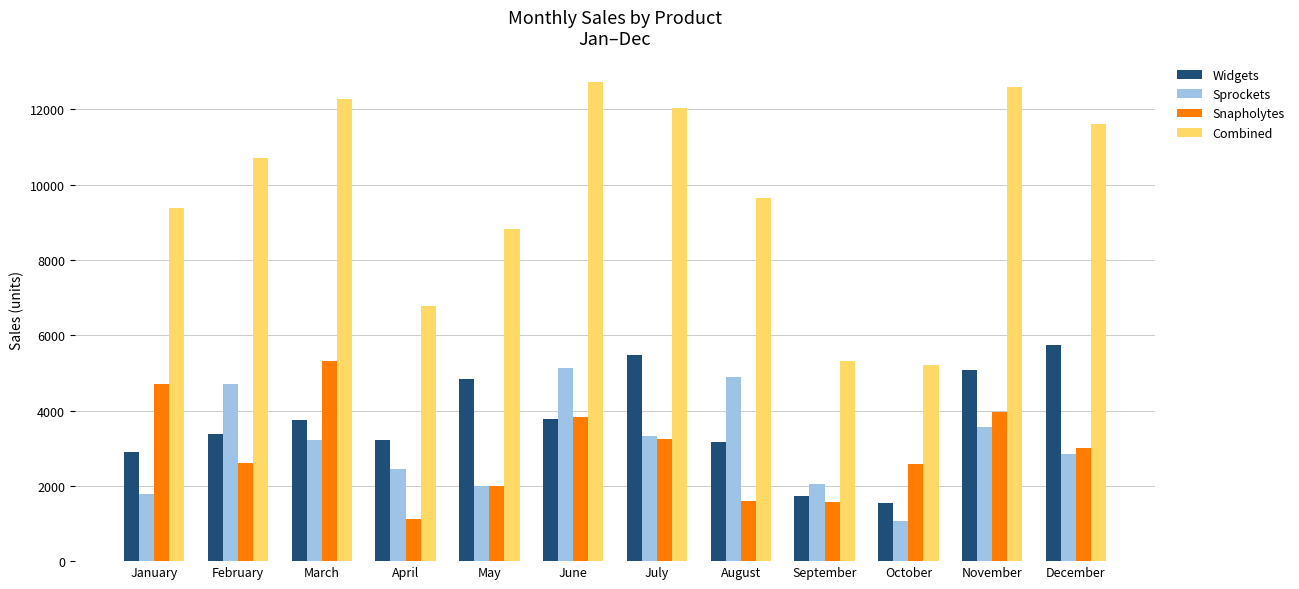

Which series has the widest spread of values?

Combined